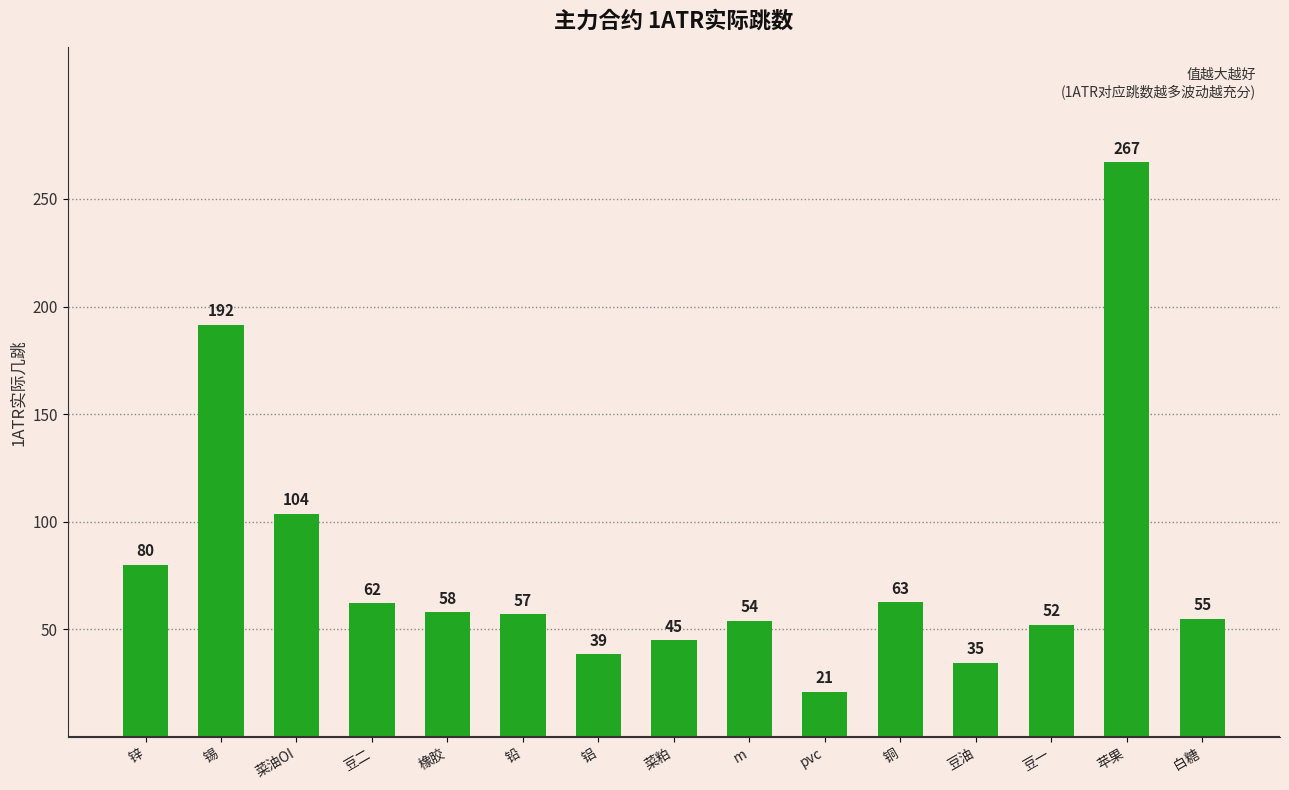

What is the greatest value displayed?

266.9